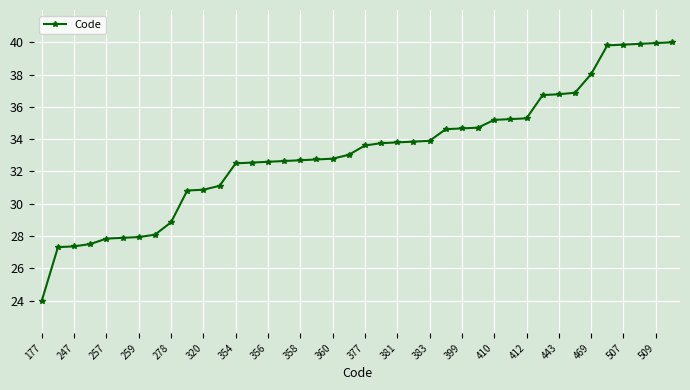

Count the number of data series in this chart.

1